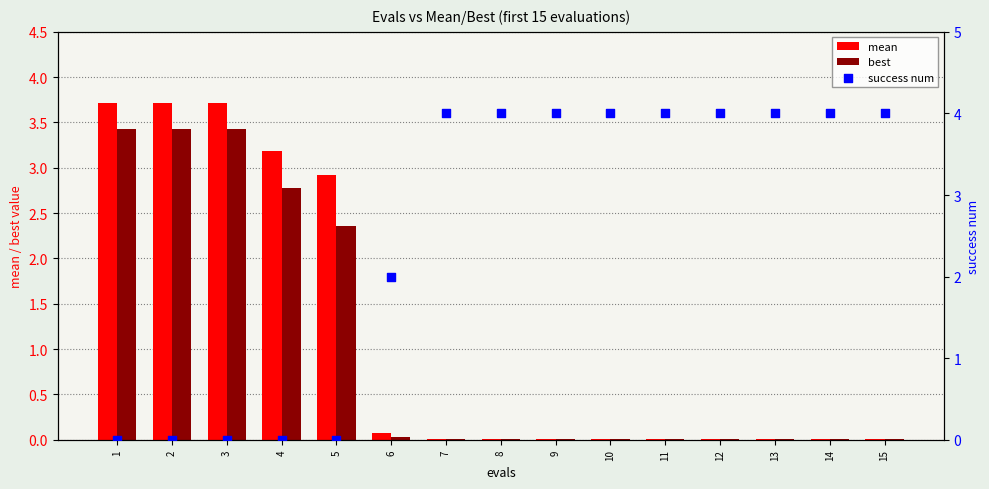

Which series contains the lowest Y value?

success num